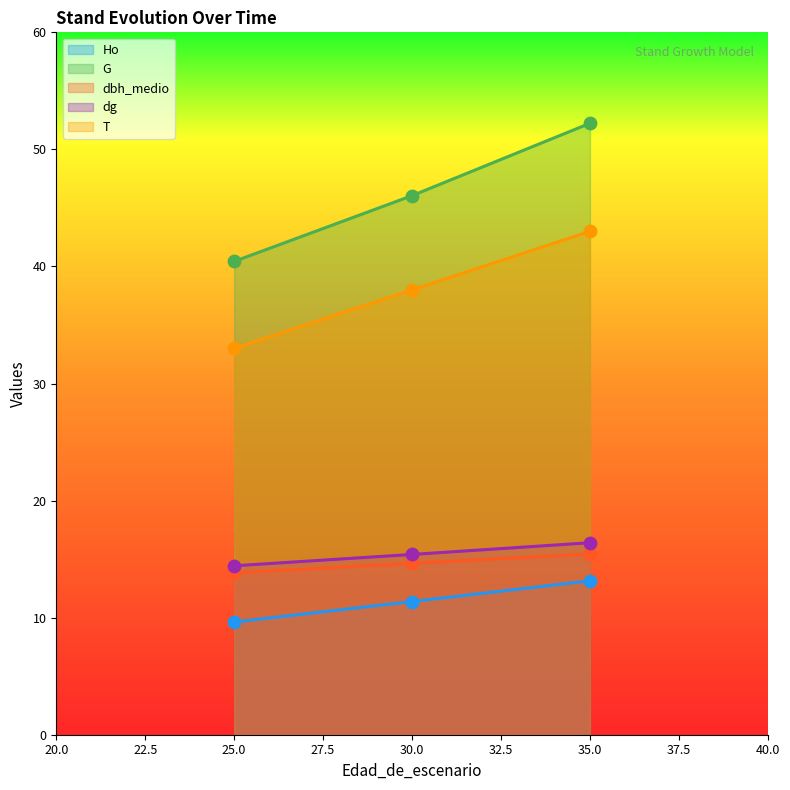

Which series has the largest total across all categories?

G